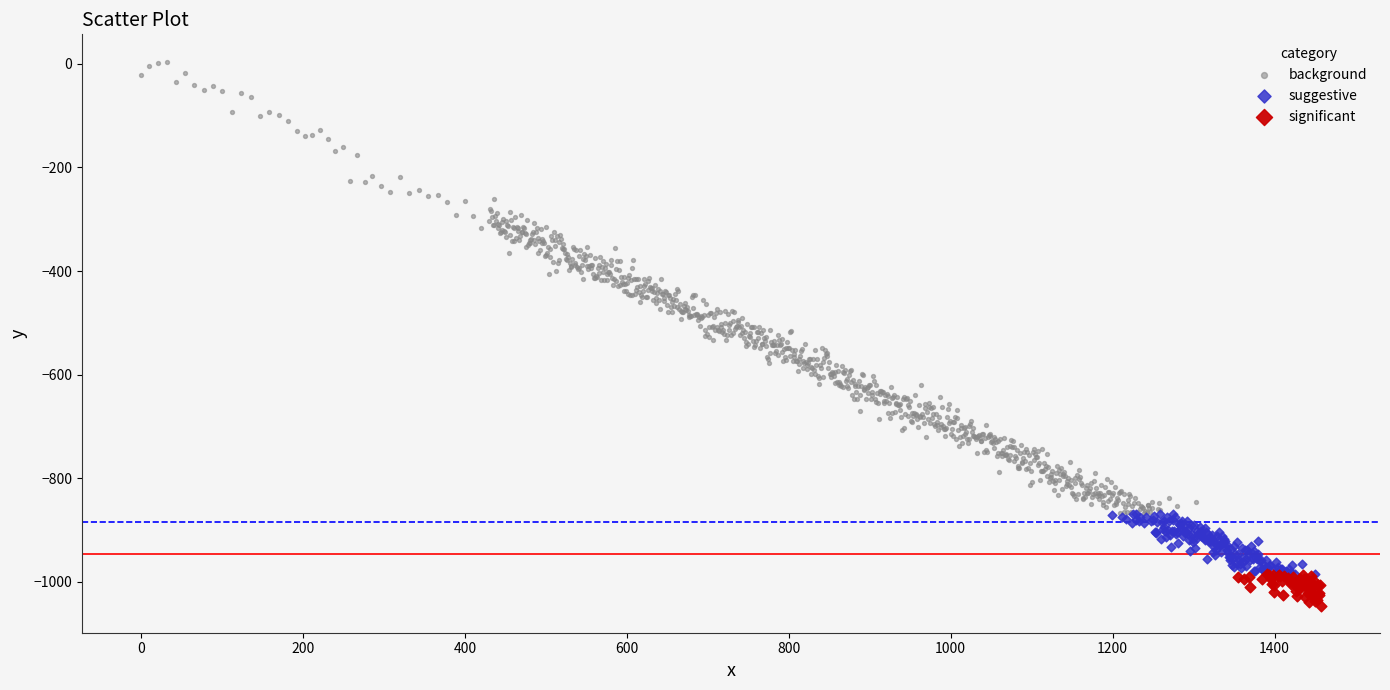

Which series contains the lowest Y value?

significant